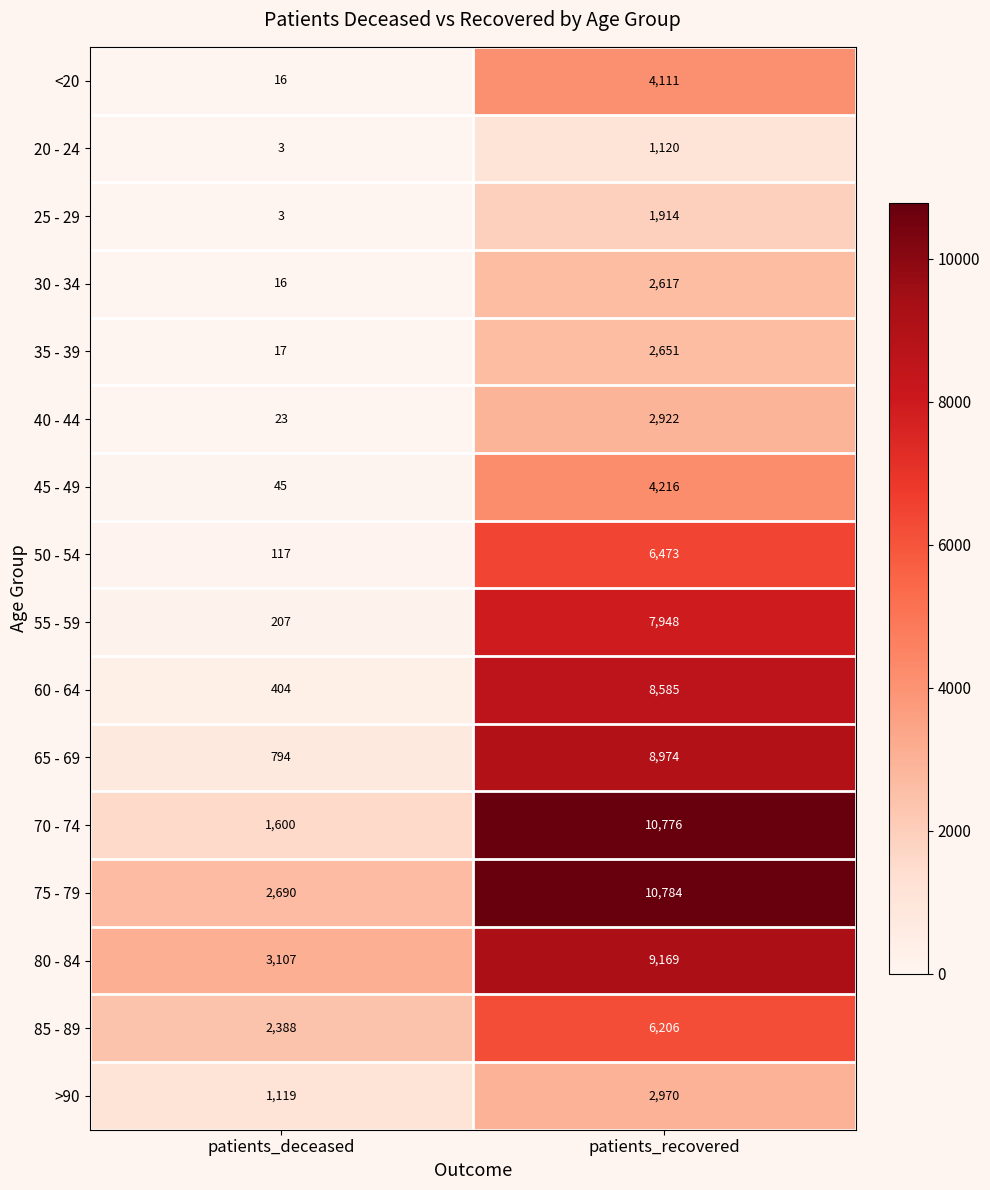

What is the spread (max minus min) of values at patients_recovered?

9664